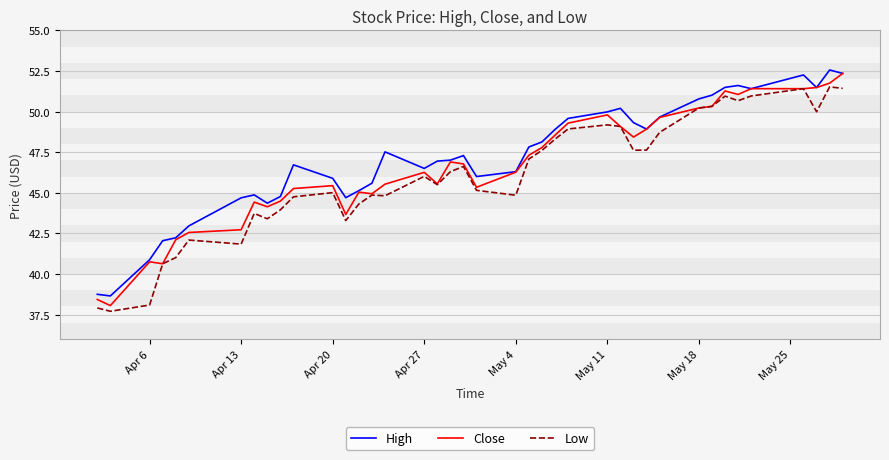

What is the maximum value shown in the chart?

52.6